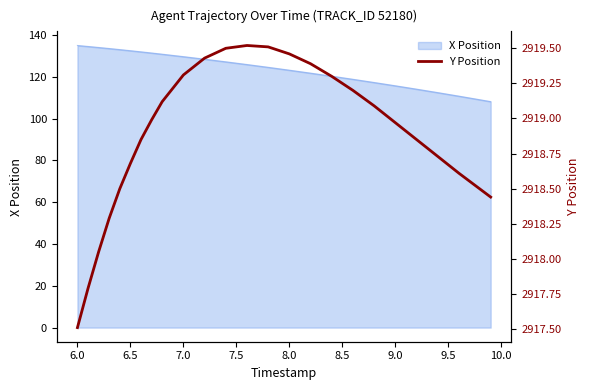

The value of X Position at 6.5 is 132.5. True or false?

True